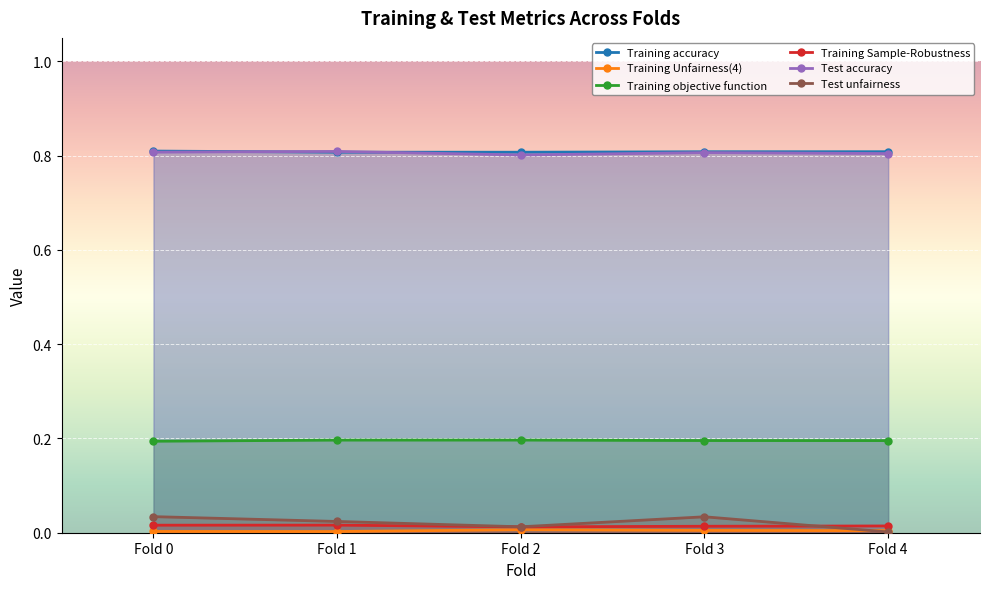

Count the Test accuracy values in the range 0 to 1.

5